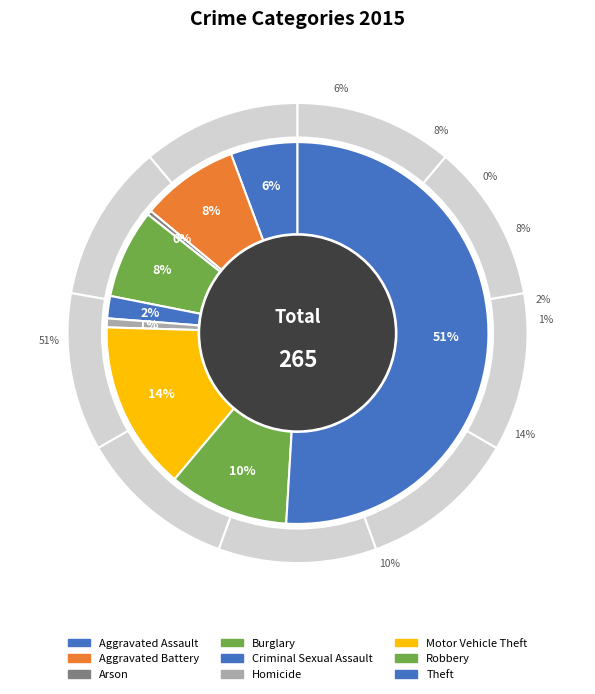

Combined, do Criminal Sexual Assault and Burglary account for over 50%?

No